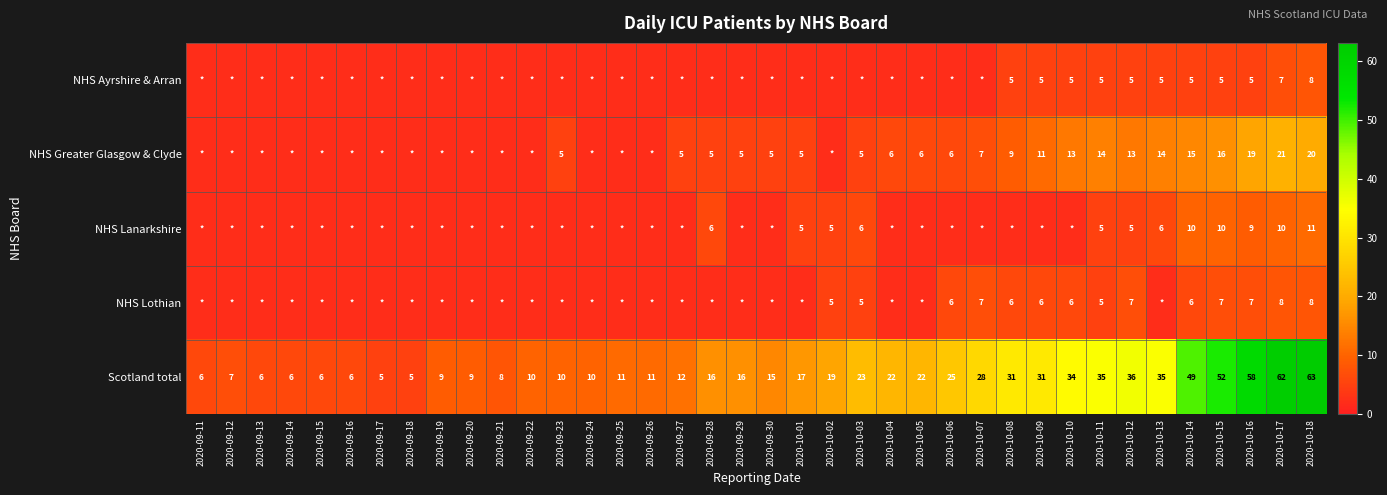

What is the average value of the Scotland total series?

22